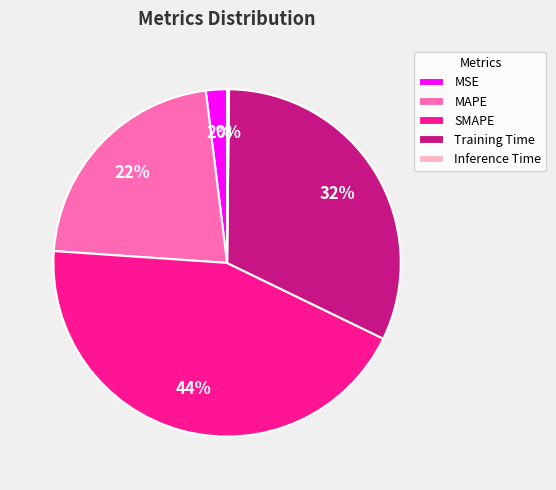

Is Training Time the majority of the pie?

No